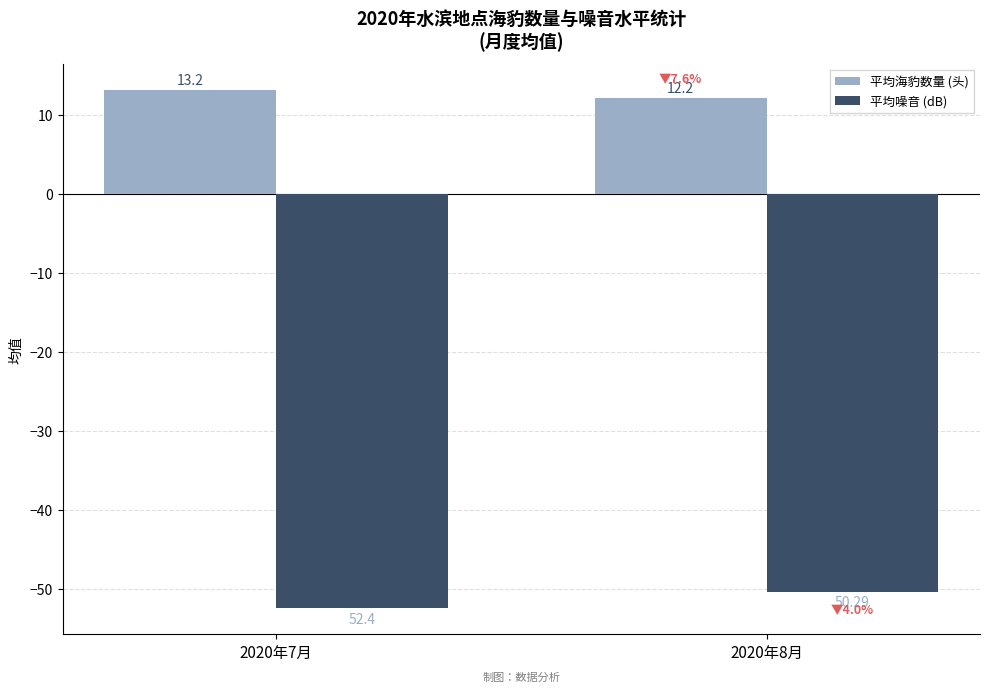

Is it true that 平均噪音 (dB) equals -70.1 at 2020年8月?

False